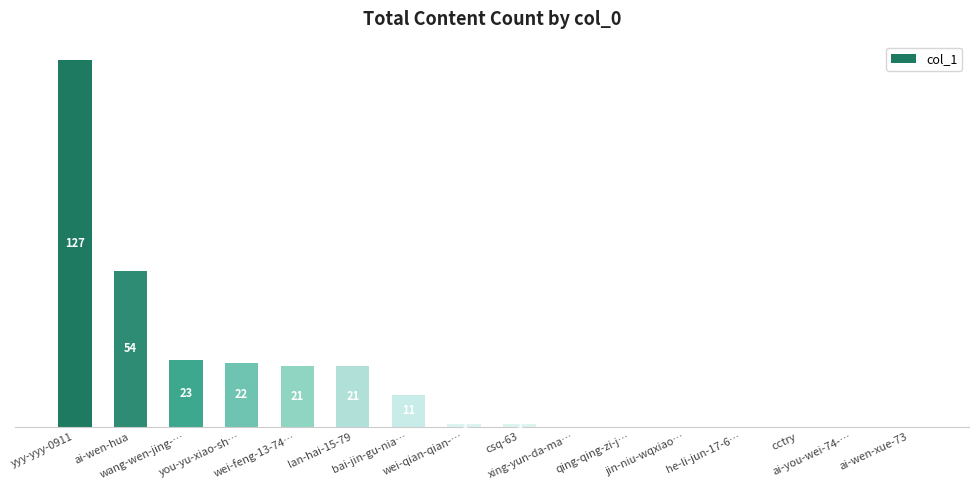

Is it true that the value at wei-qian-qian-… is 1?

True